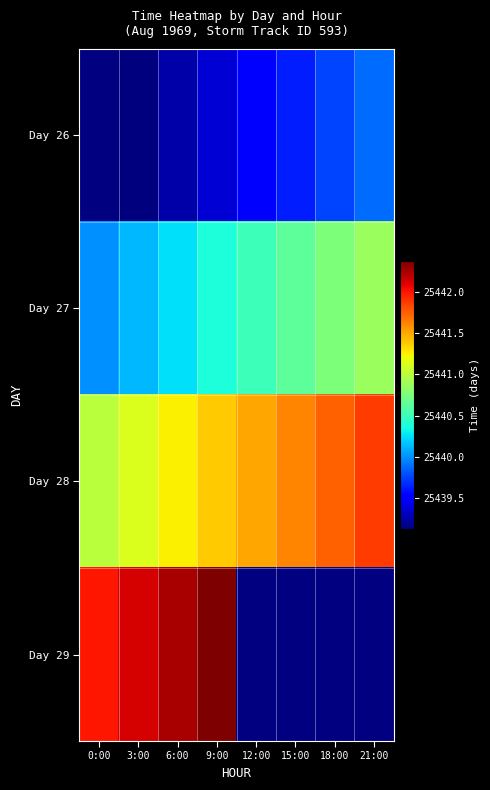

What value does the Day 27 series have at 18:00?

25440.8